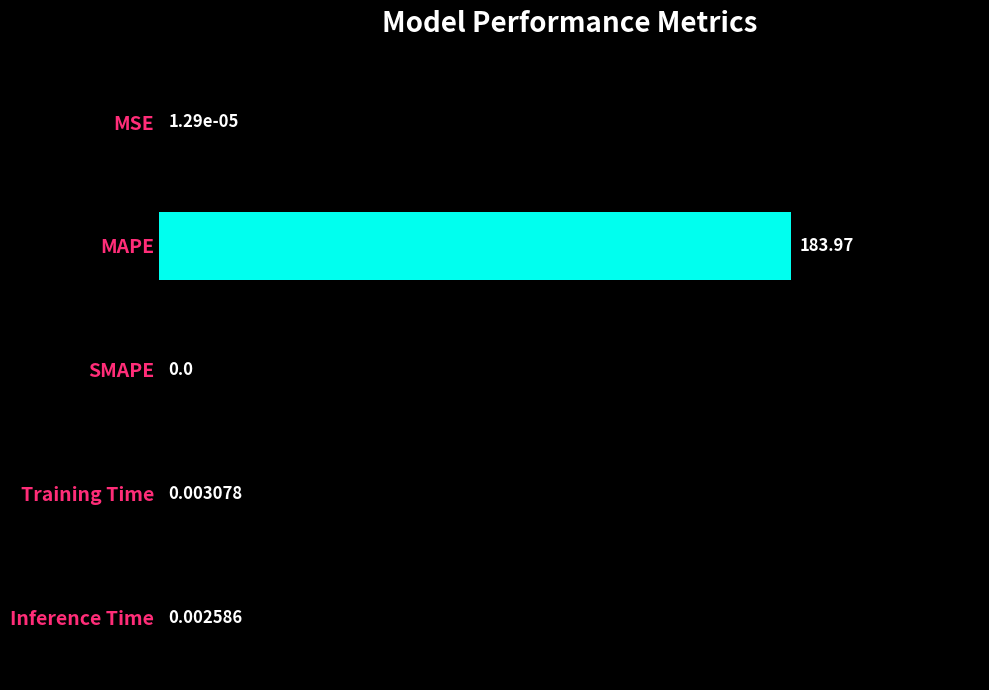

What is the sum of the values at MAPE and Inference Time?

100.0